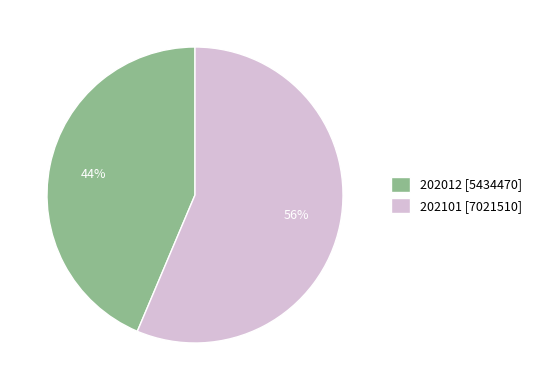

To the nearest percent, what is the average slice percentage?

50%